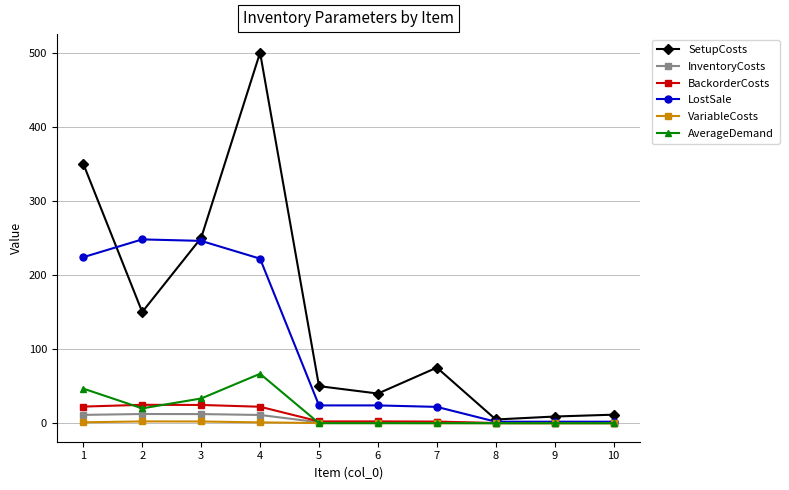

Where is the first local maximum for AverageDemand?

4